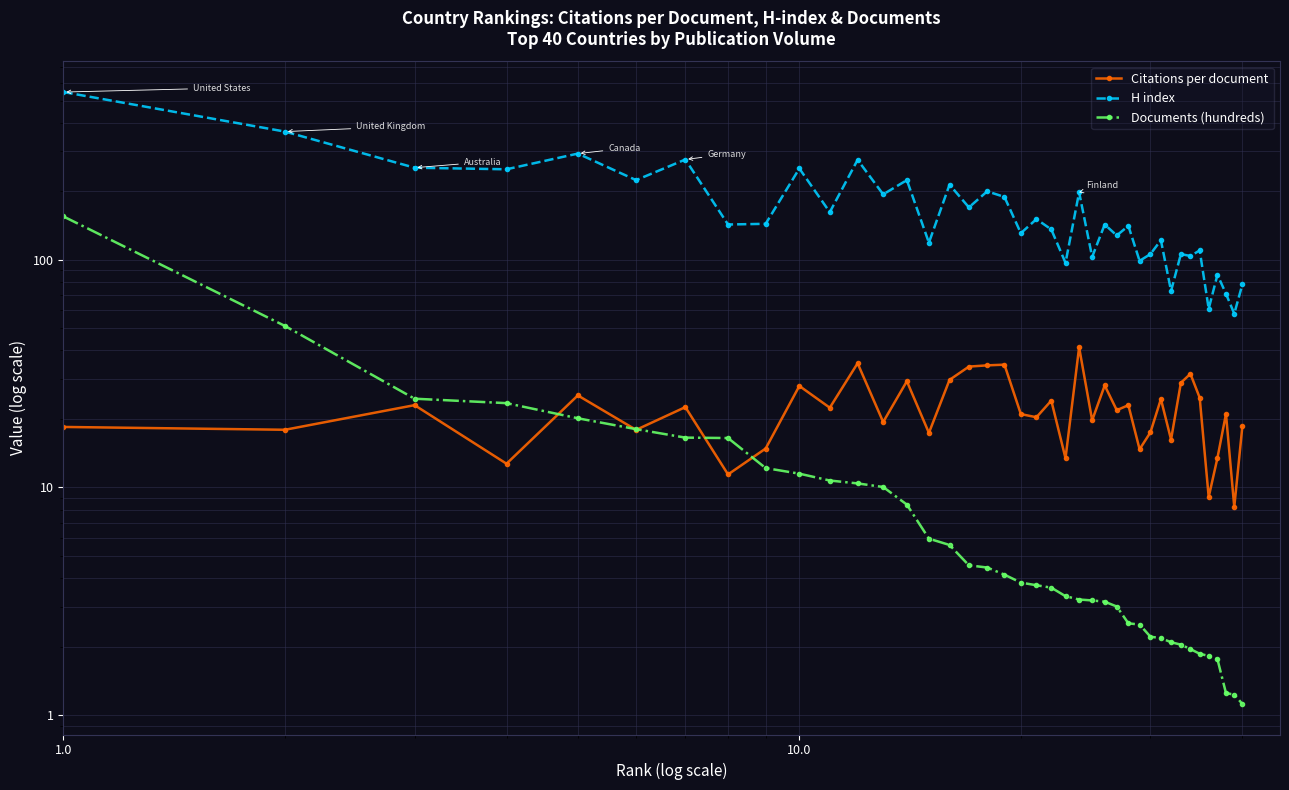

What is the maximum value shown in the chart?

546.0